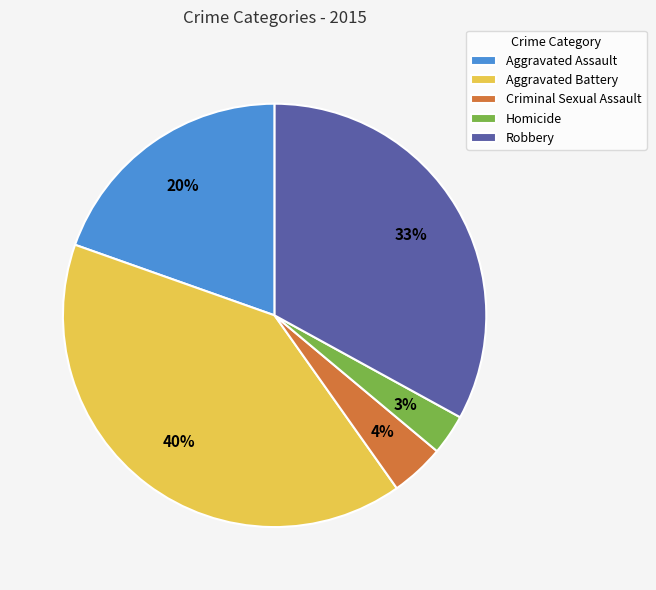

Does Robbery represent more than half of the total?

No